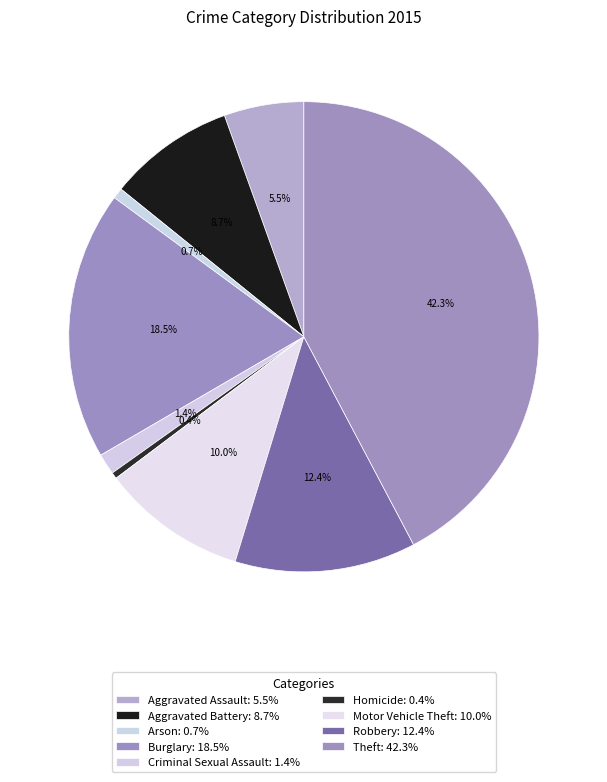

True or false: Aggravated Assault accounts for 11% of the total.

False